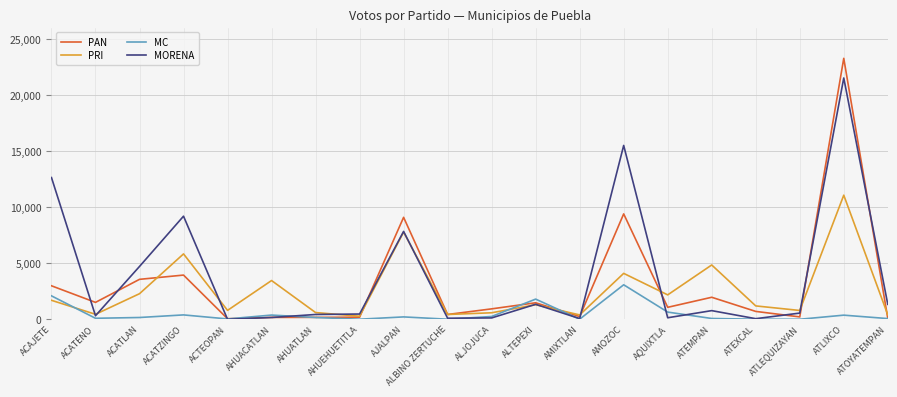

At which category does MC reach its first local peak?

ACATZINGO